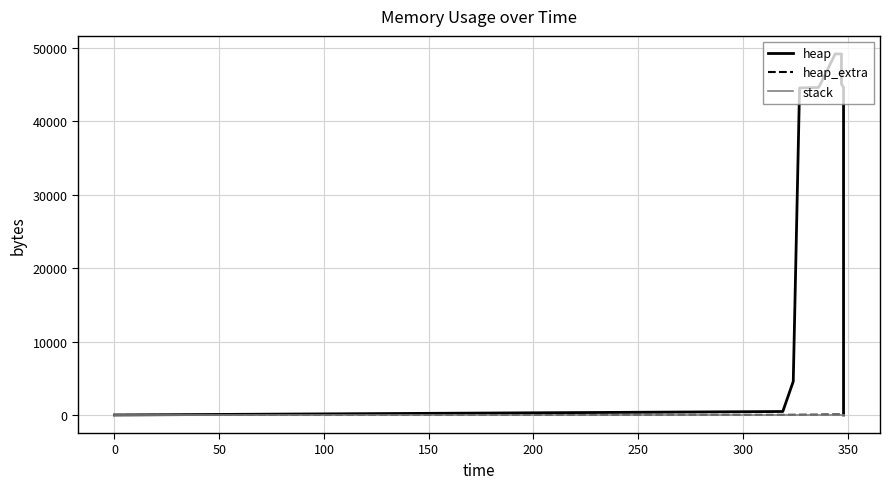

At which label is heap_extra closest to 33?

100